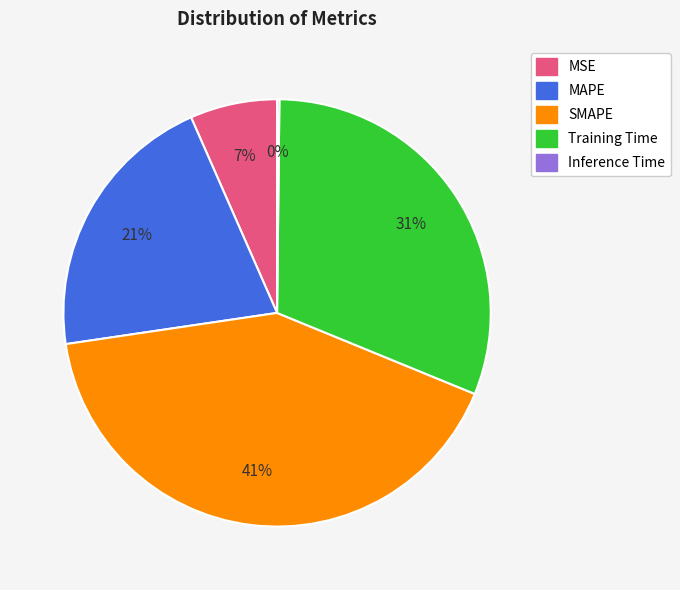

Between Training Time and MAPE, which is larger?

Training Time